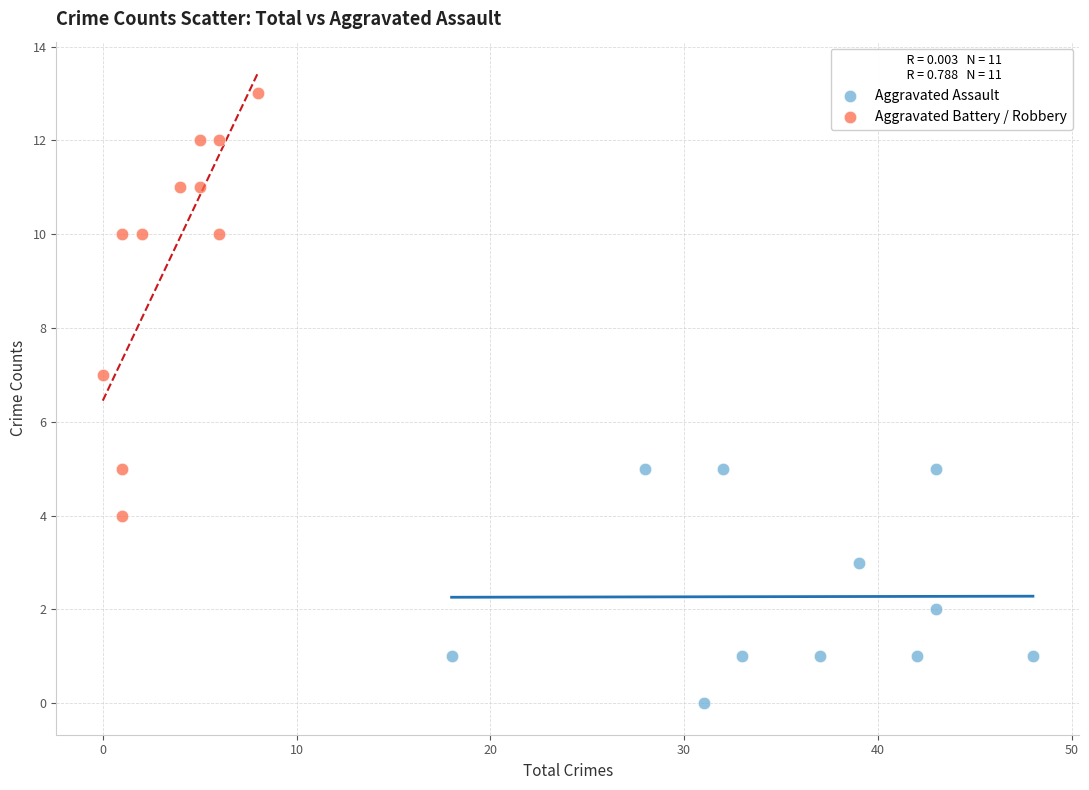

Which series reaches the maximum Y coordinate?

Aggravated Battery / Robbery